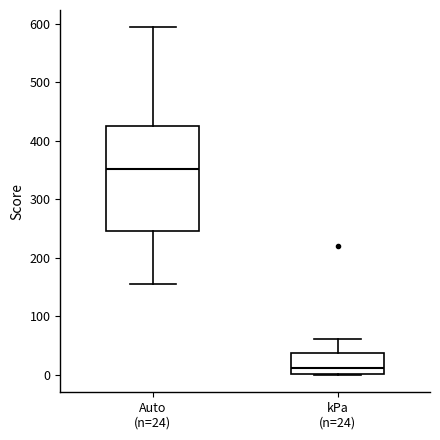

Which box's median line is the lowest?

kPa (n=24)